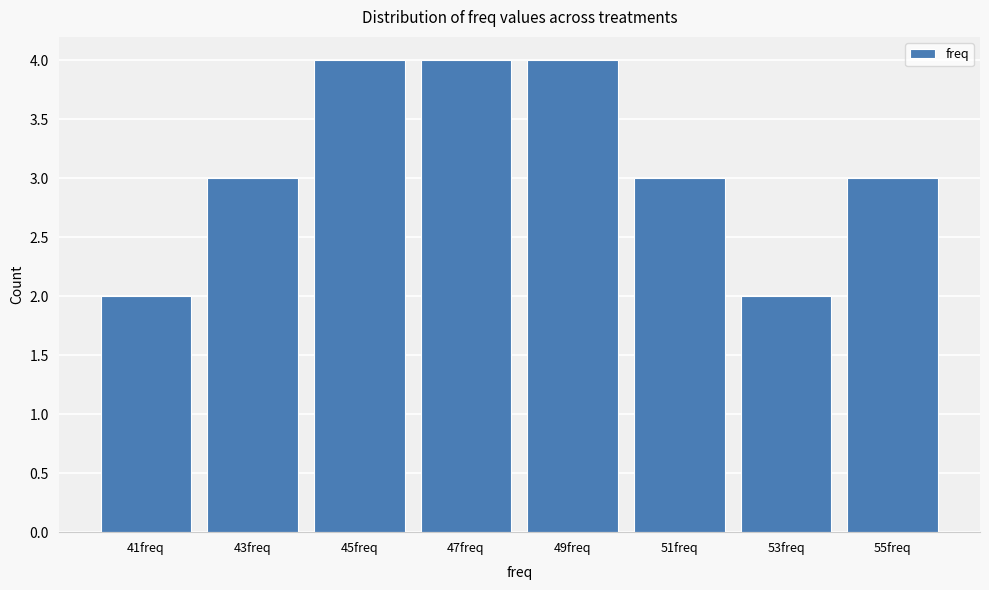

Reading left to right, transcribe all the data shown in this chart.

41freq=2	43freq=3	45freq=4	47freq=4	49freq=4	51freq=3	53freq=2	55freq=3